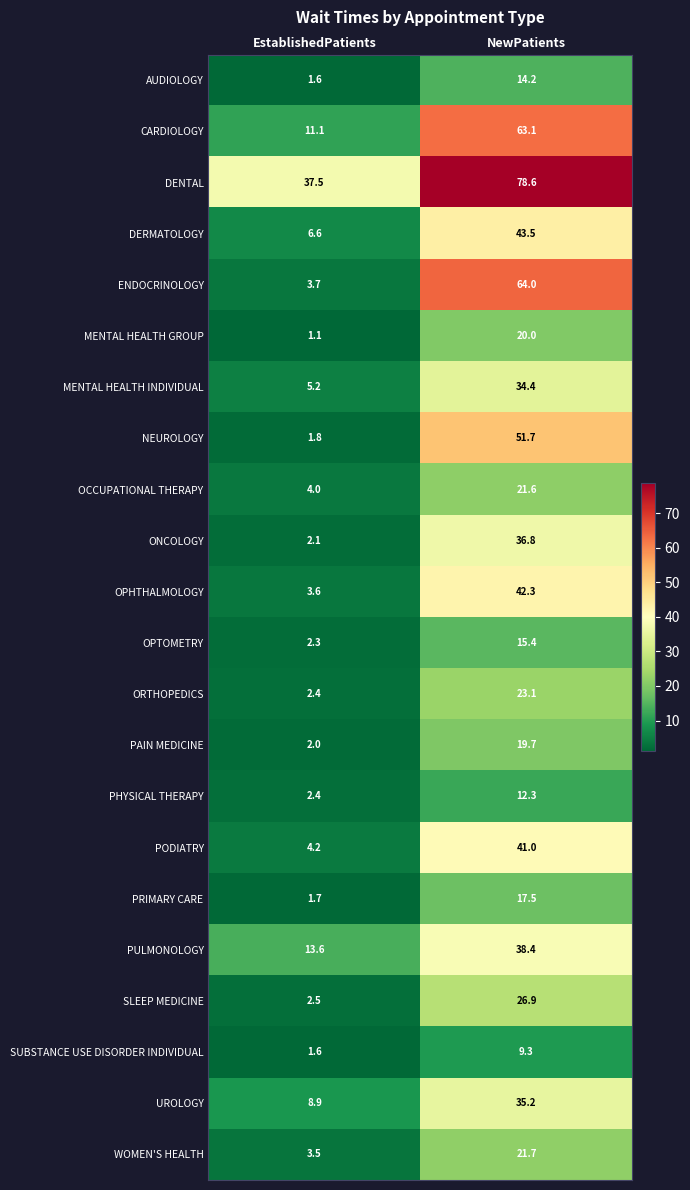

The value of DERMATOLOGY at NewPatients is 75.6. True or false?

False